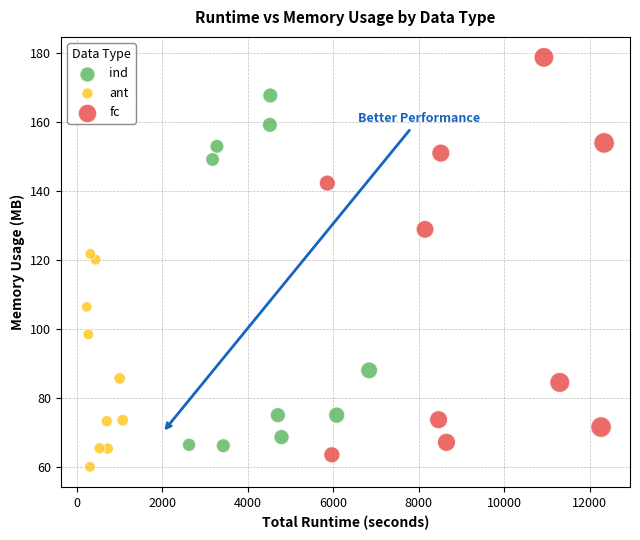

What are all the series names shown in the legend?

ind, ant, fc